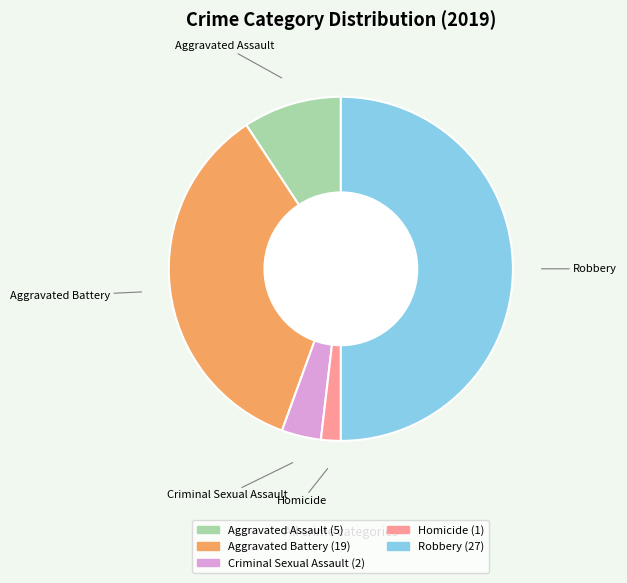

Rank the categories by value from lowest to highest.

Homicide, Criminal Sexual Assault, Aggravated Assault, Aggravated Battery, Robbery